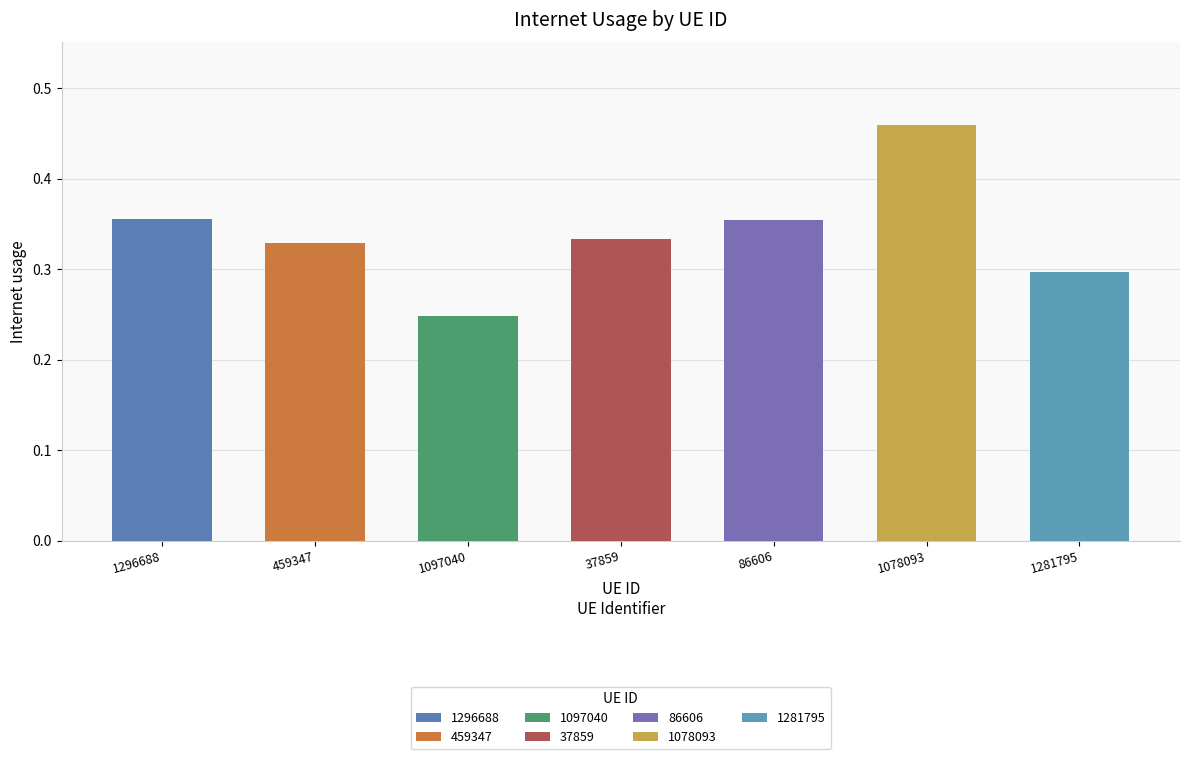

How many bars are there in total?

7